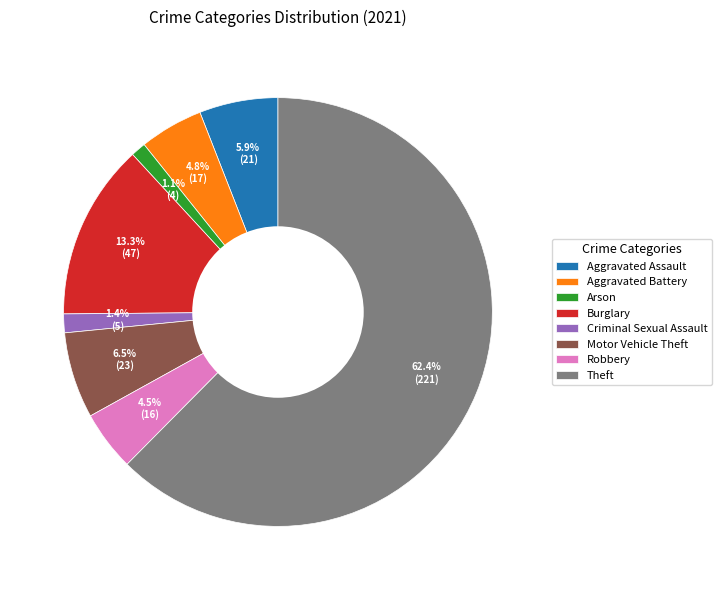

To the nearest percent, what is the difference between the largest and smallest slice percentages?

61%